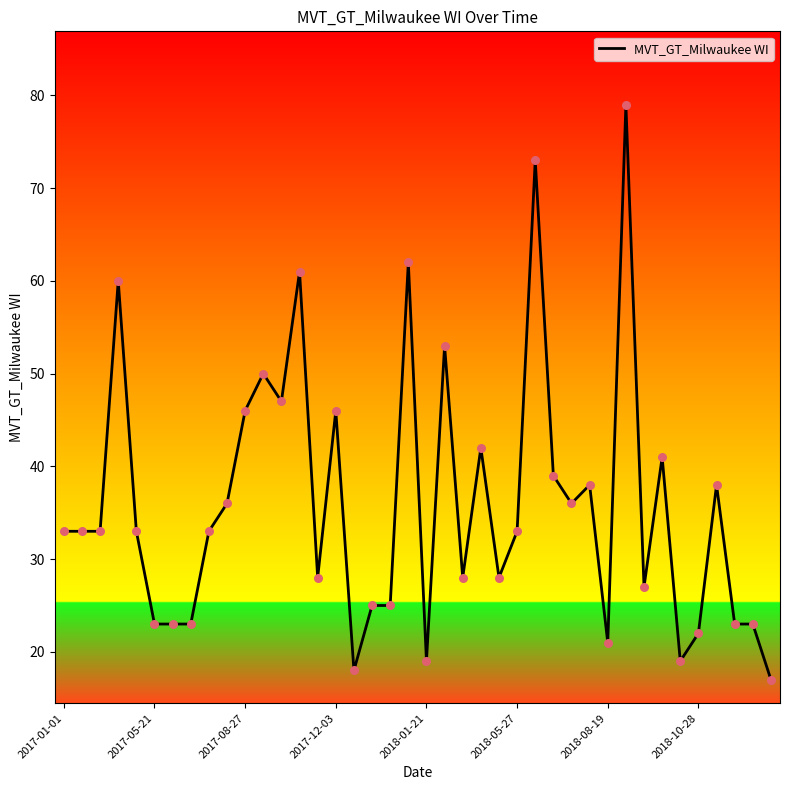

What is the maximum value shown in the chart?

79